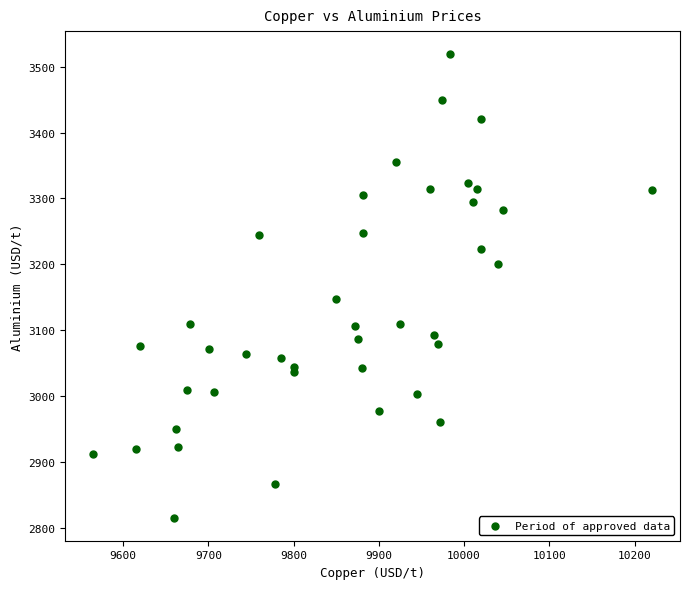

What Y value in the scatter plot is closest to 3167?

3148.0